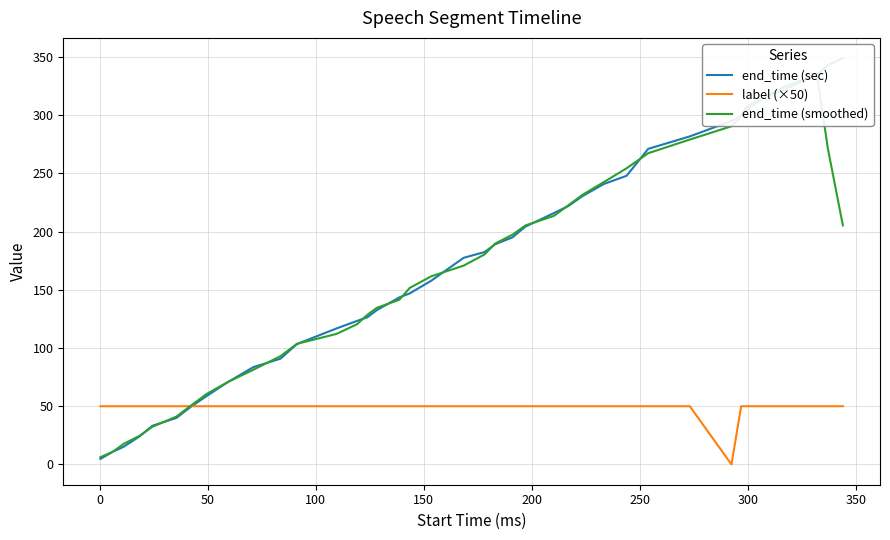

True or false: end_time (sec) and end_time (smoothed) cross at least once.

True